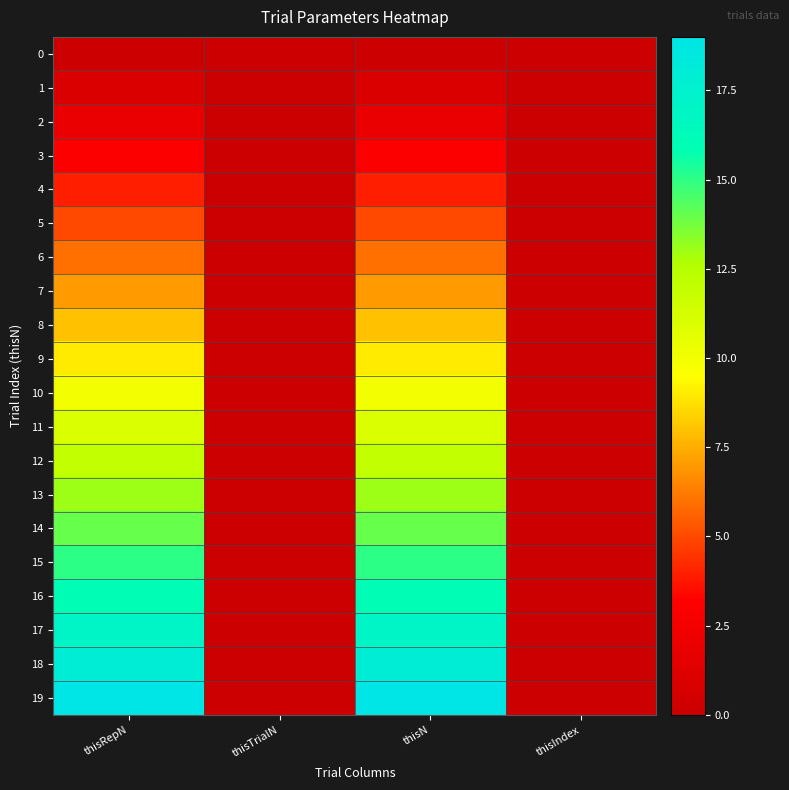

Which series has the largest range (max minus min)?

19